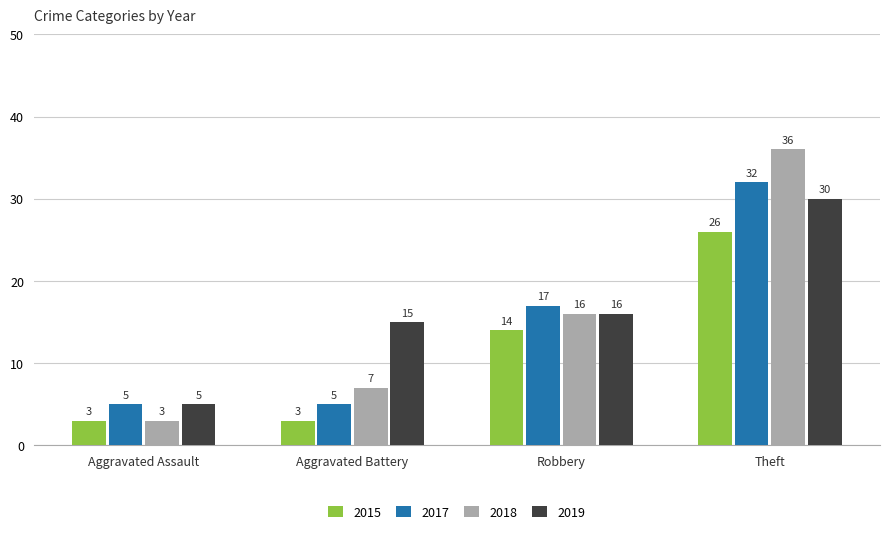

How many values in the 2017 series are below 17?

2